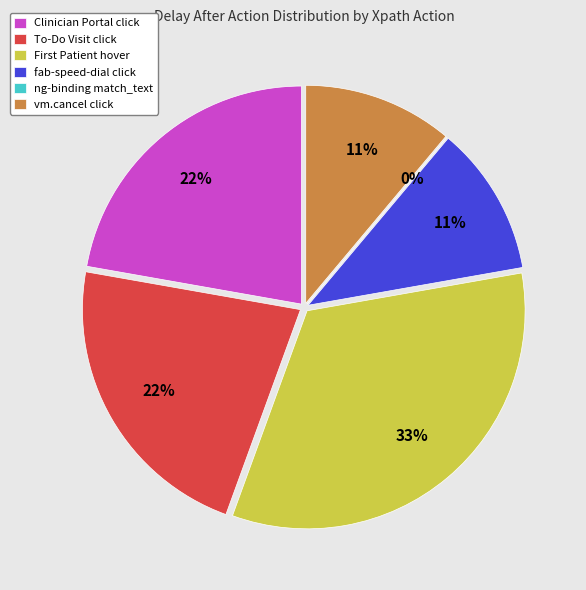

How many segments does this pie chart have?

6